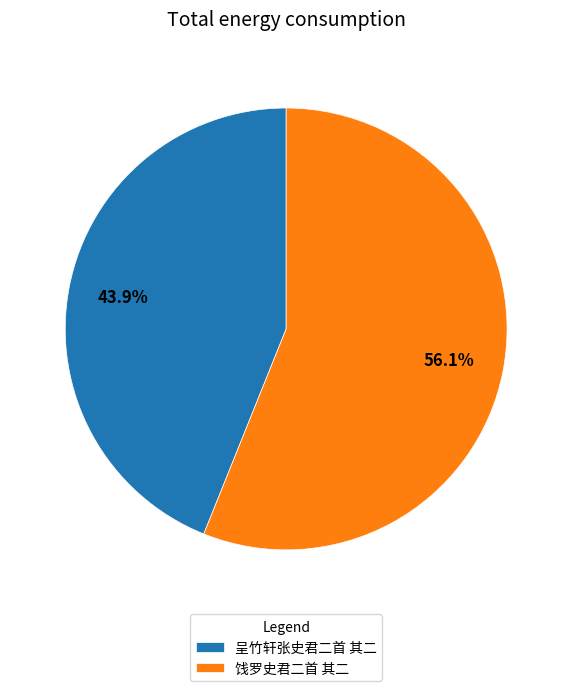

Is 呈竹轩张史君二首 其二 the majority of the pie?

No